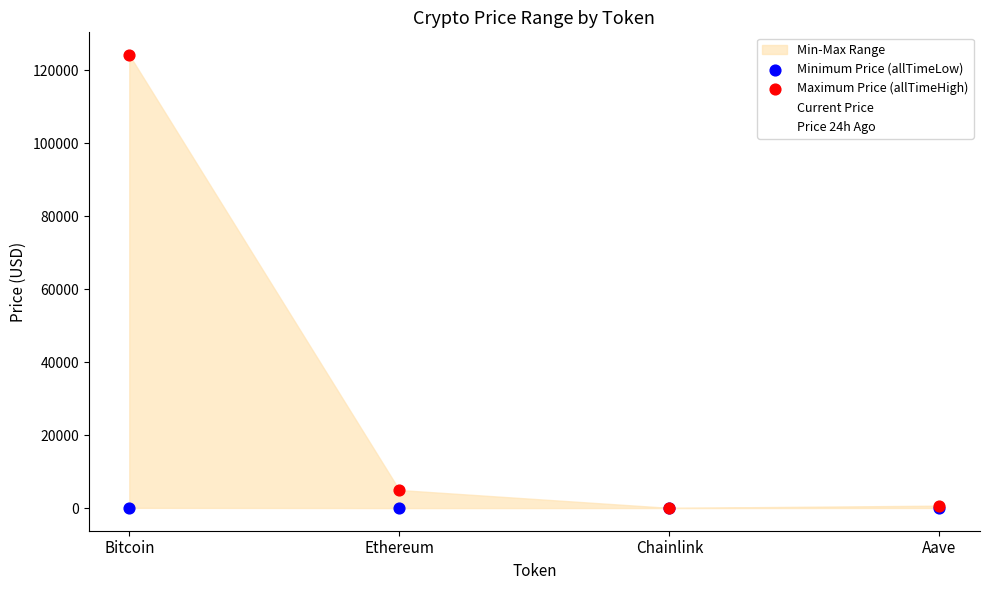

At how many categories does at least one series exceed 123860?

1